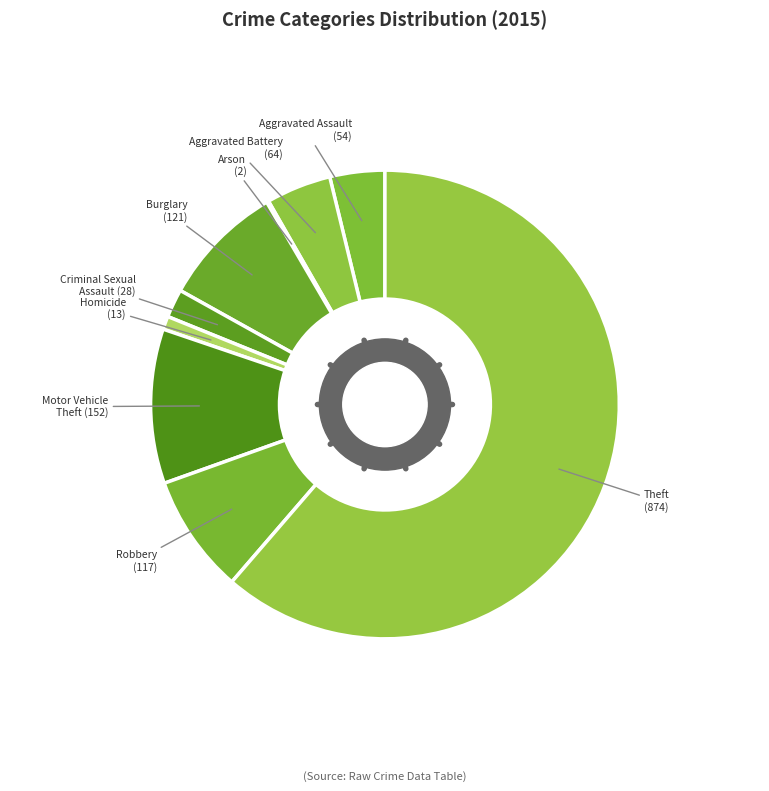

Combined, do Motor Vehicle Theft and Aggravated Assault account for over 50%?

No